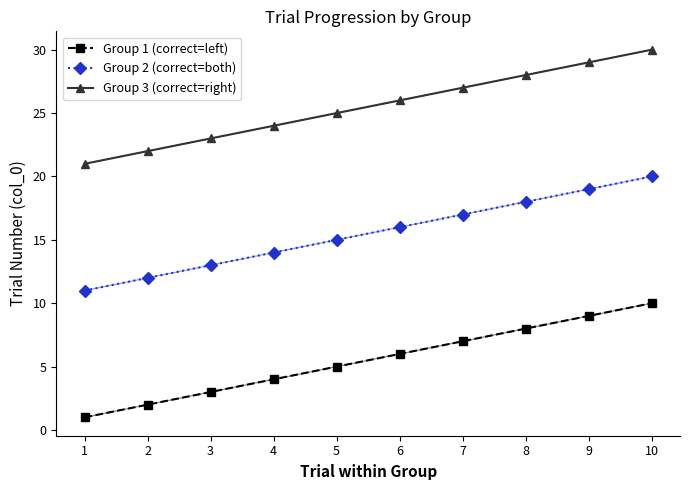

At which category is the sum across all series the highest?

10